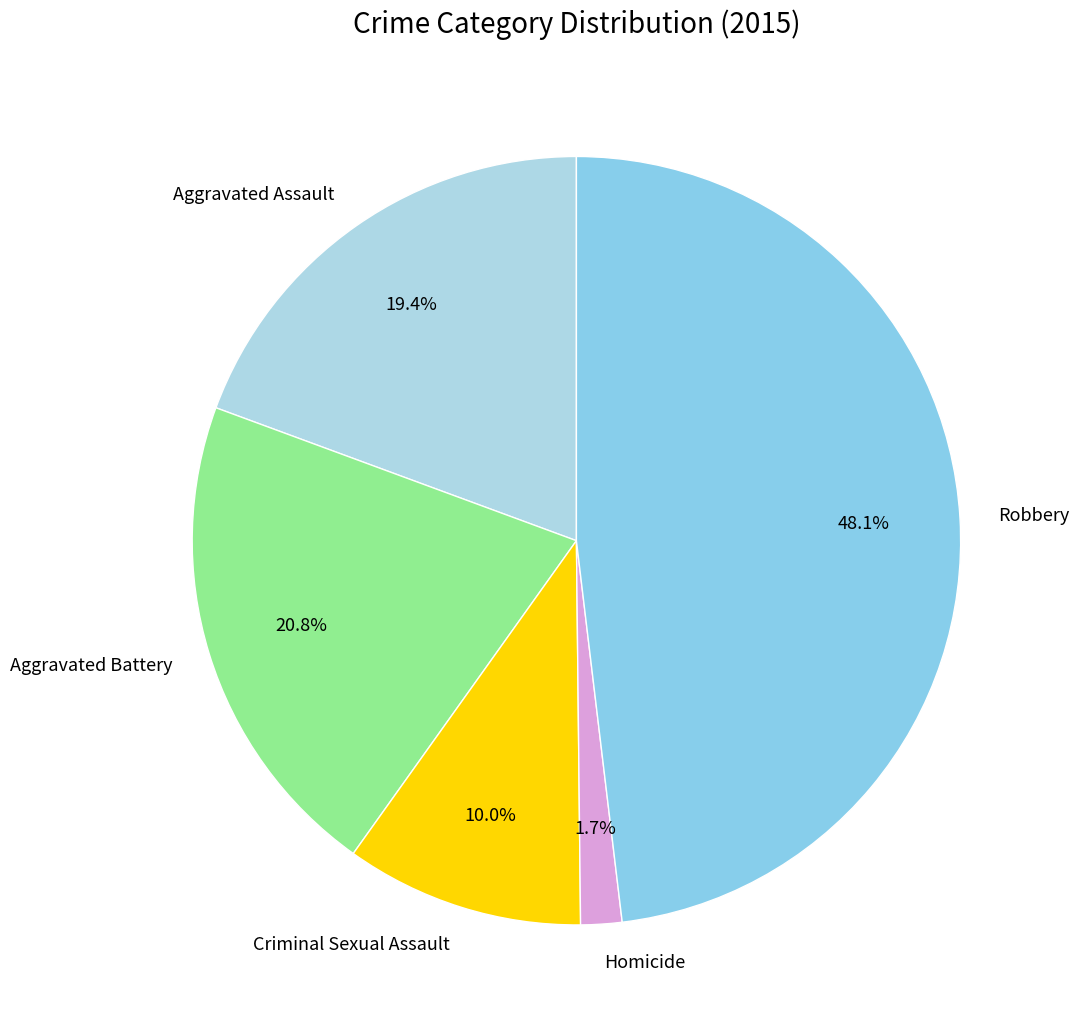

To the nearest percent, what is the difference between the Criminal Sexual Assault and Homicide slice percentages?

8%